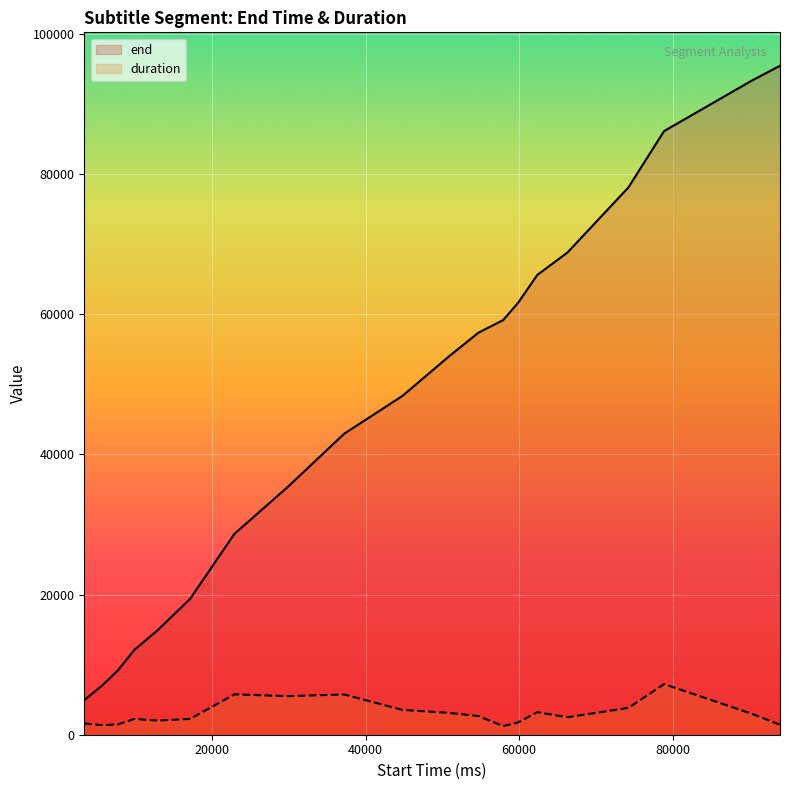

Which series has the largest total across all categories?

end